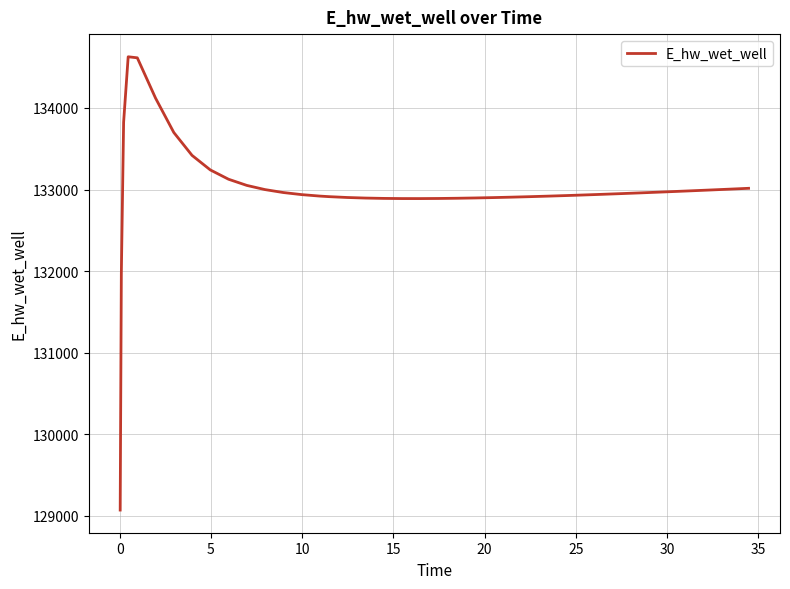

How many series are shown in this chart?

1